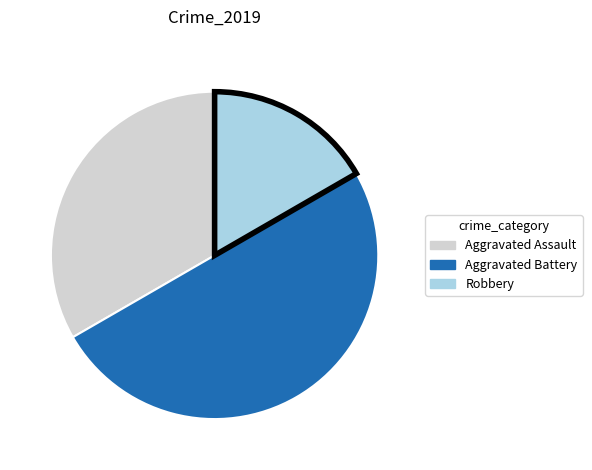

What is the largest slice in the pie chart?

Aggravated Battery